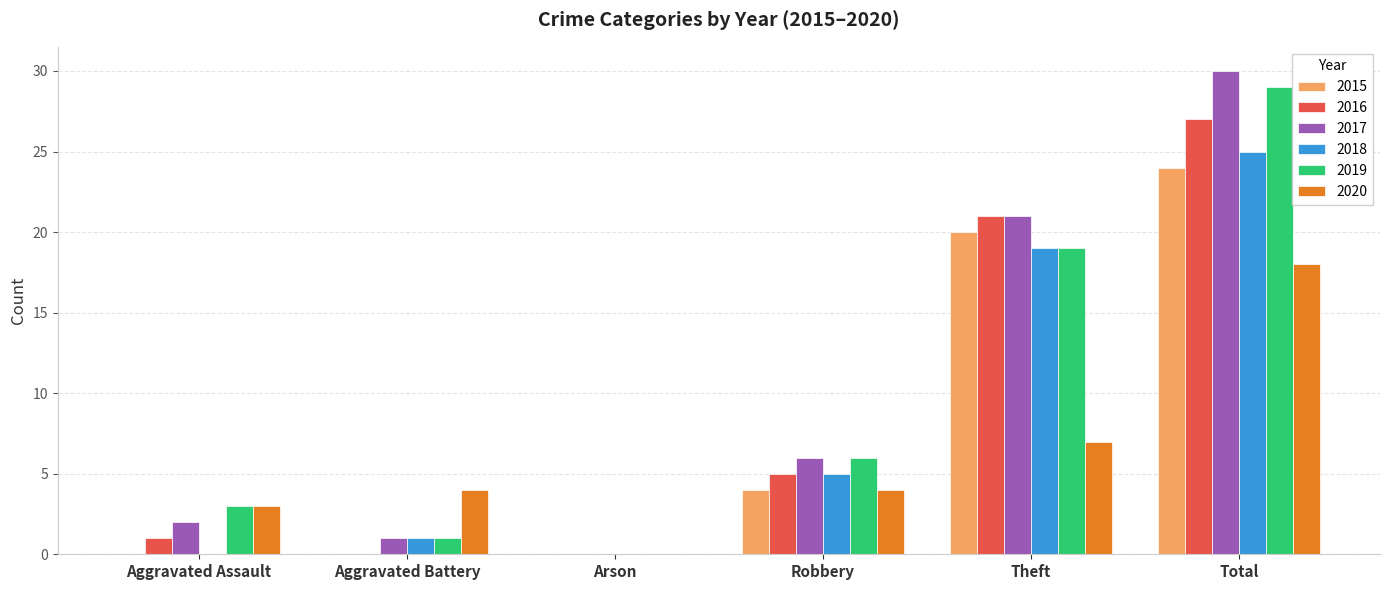

What is the sum of all 2017 values?

60